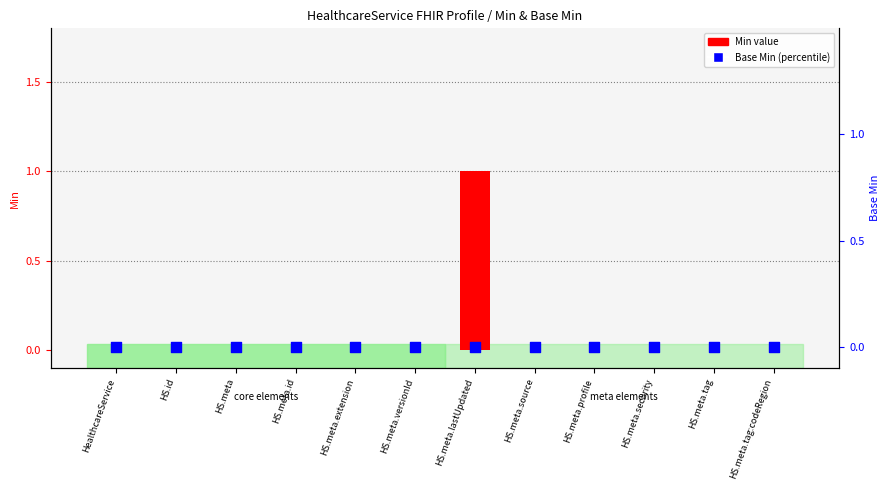

What are all the series names shown in the legend?

Min value, Base Min (percentile)